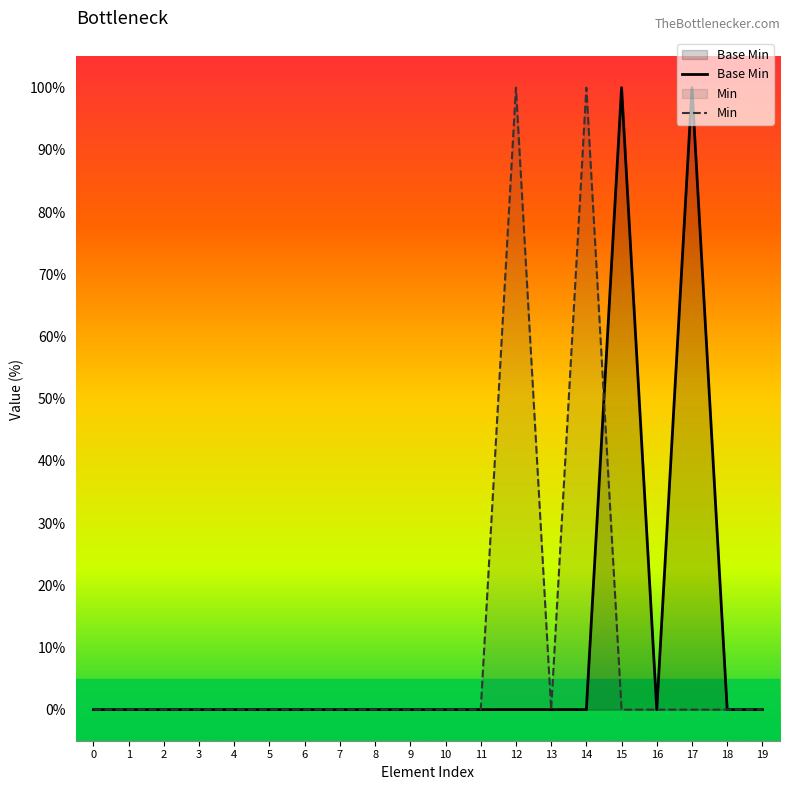

Reading left to right, extract all data points from this chart.

Base Min: 0=0	1=0	2=0	3=0	4=0	5=0	6=0	7=0	8=0	9=0	10=0	11=0	12=0	13=0	14=0	15=100	16=0	17=100	18=0	19=0
Min: 0=0	1=0	2=0	3=0	4=0	5=0	6=0	7=0	8=0	9=0	10=0	11=0	12=100	13=0	14=100	15=0	16=0	17=0	18=0	19=0